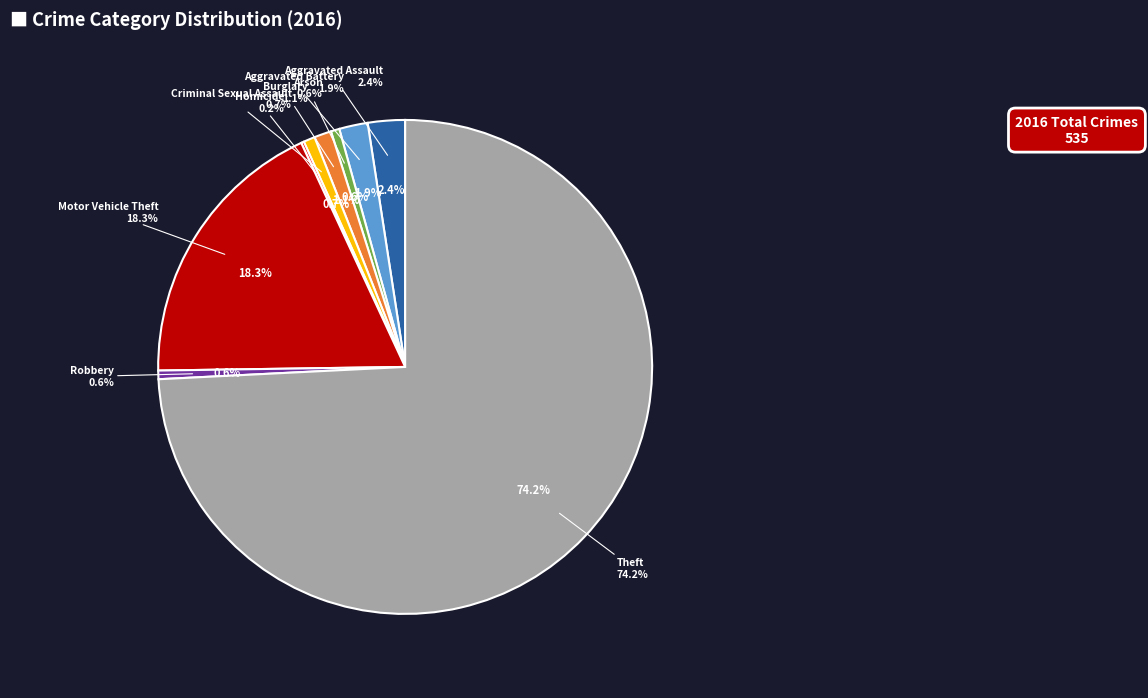

Which category accounts for the majority?

Theft